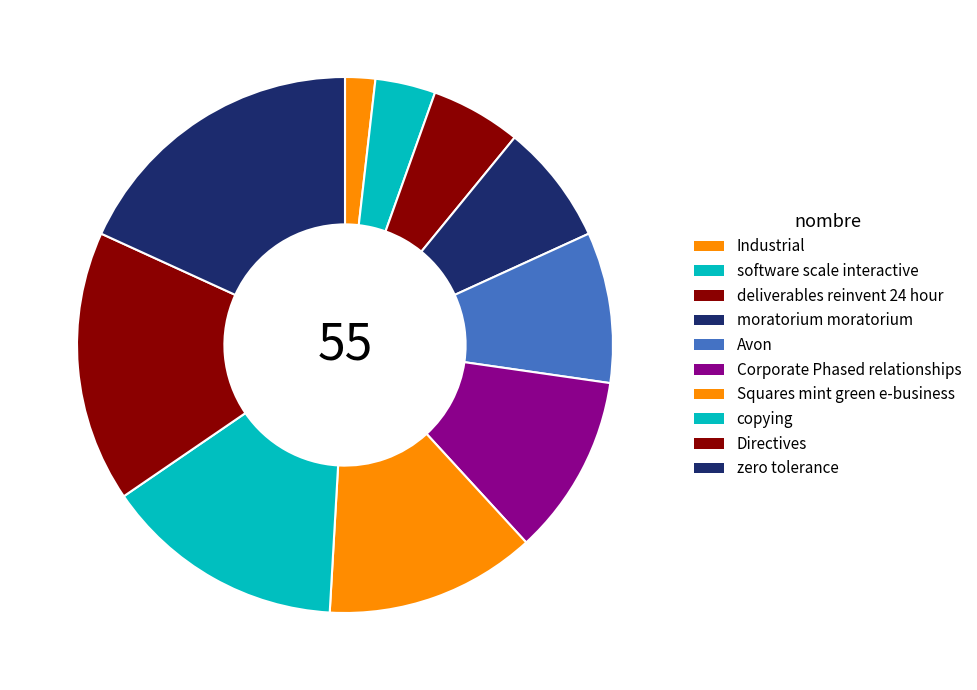

Which slice is the smallest?

Industrial